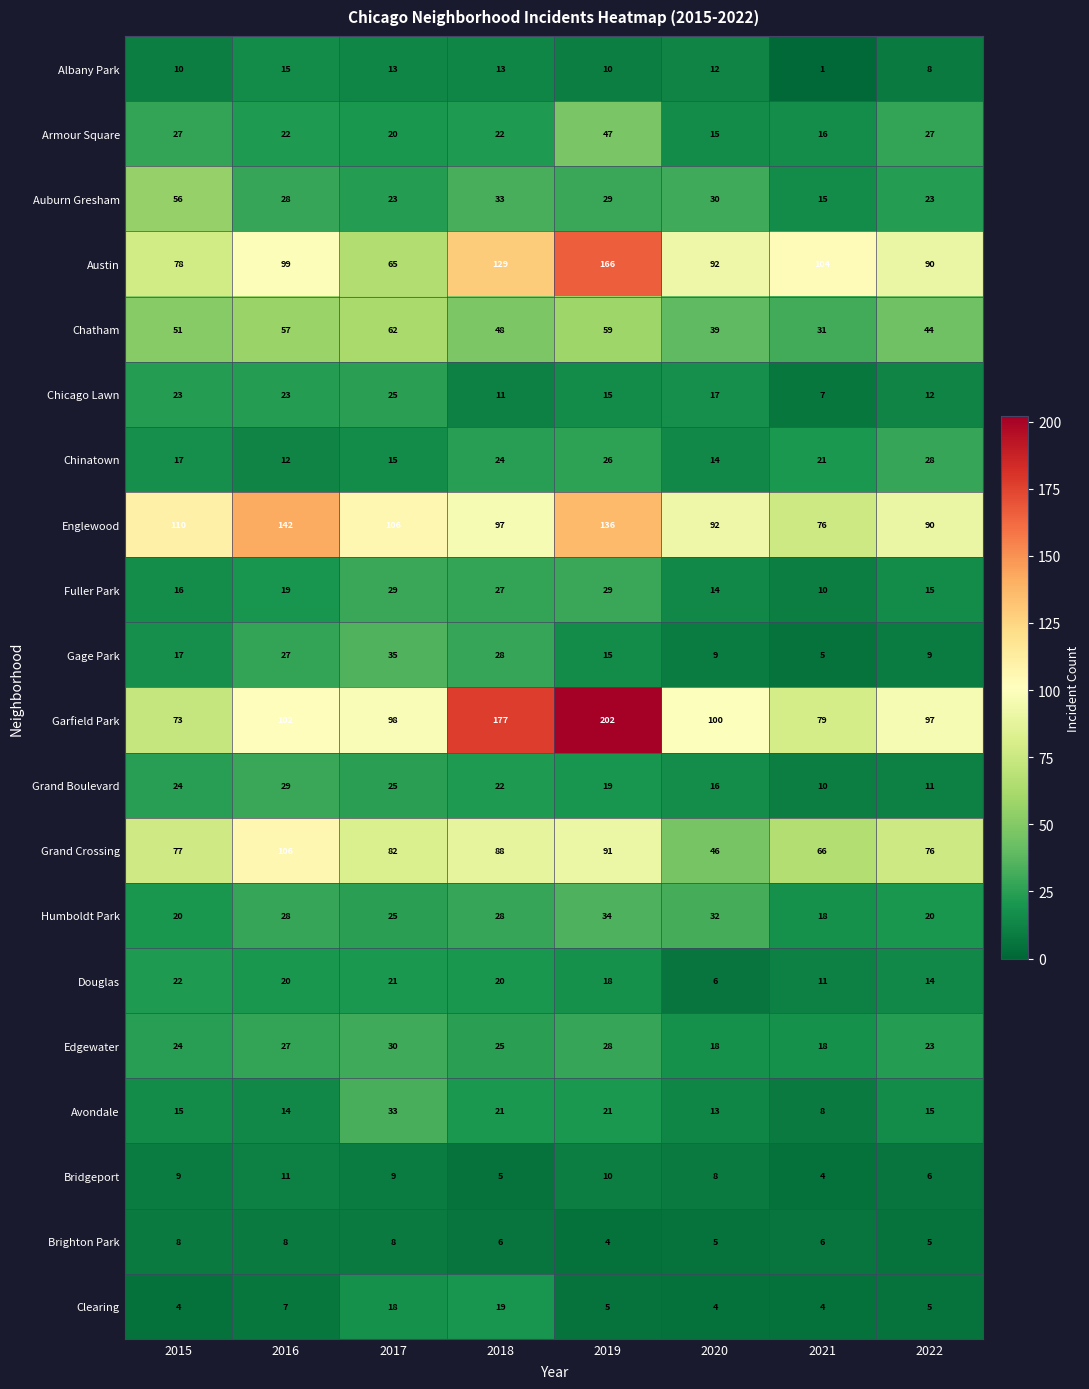

What is the difference between the Chicago Lawn values at 2016 and 2020?

6